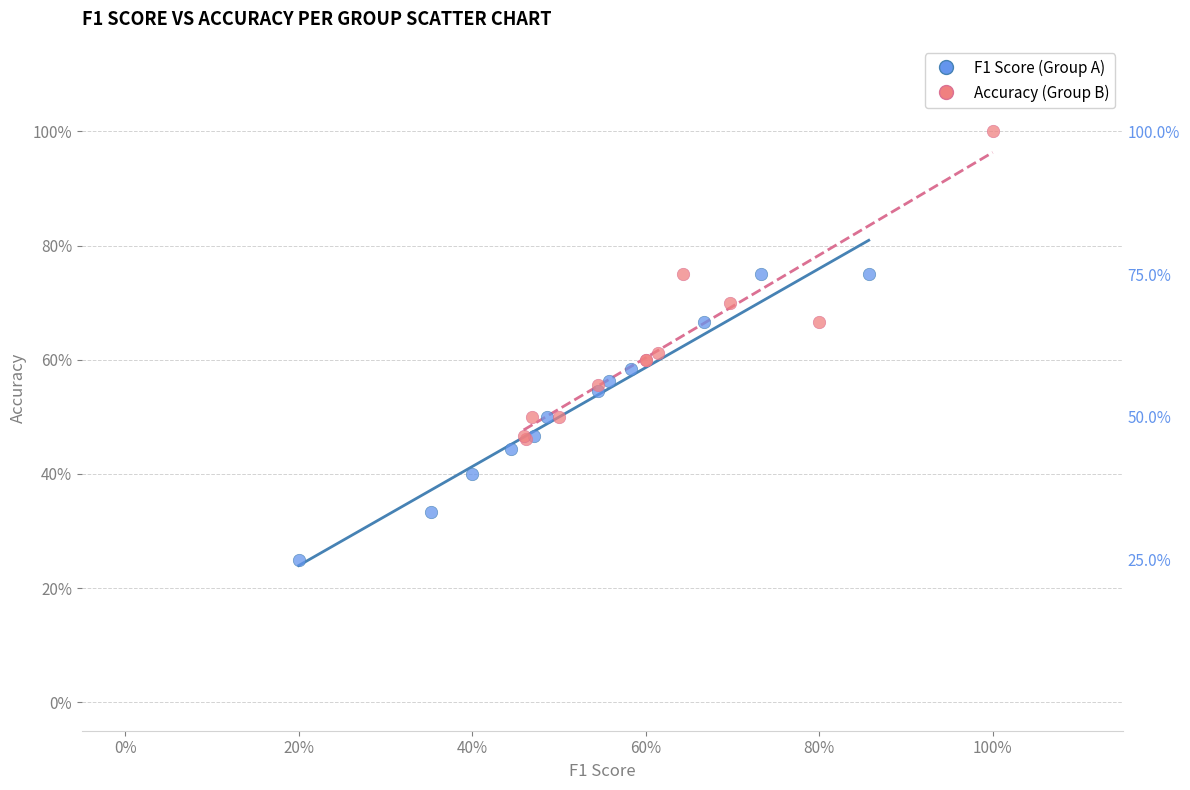

What are all the series names shown in the legend?

F1 Score (Group A), Accuracy (Group B)